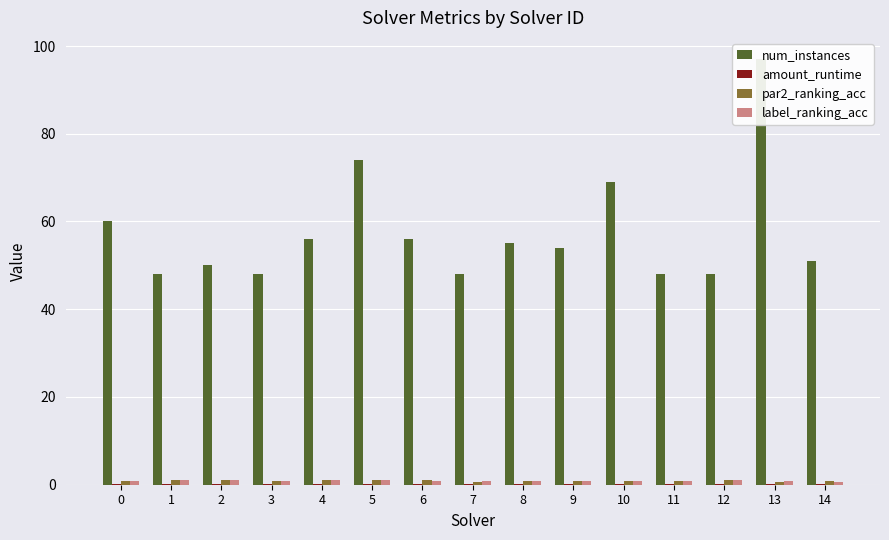

Which category has the lowest value across all series?

11